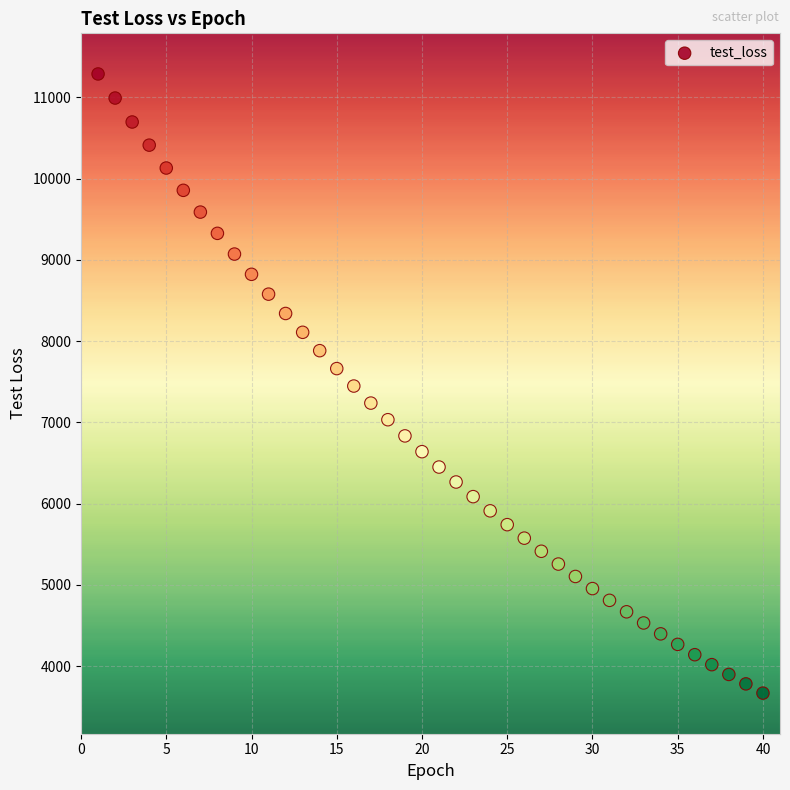

What is the range of X values (max minus min)?

39.0